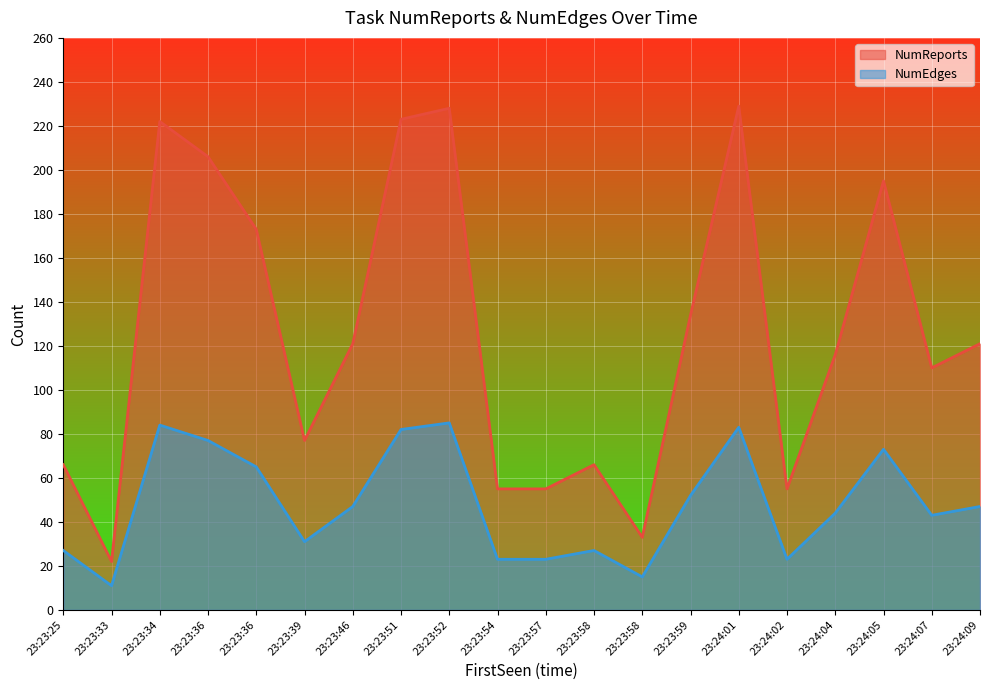

True or false: NumReports and NumEdges intersect in this chart.

False